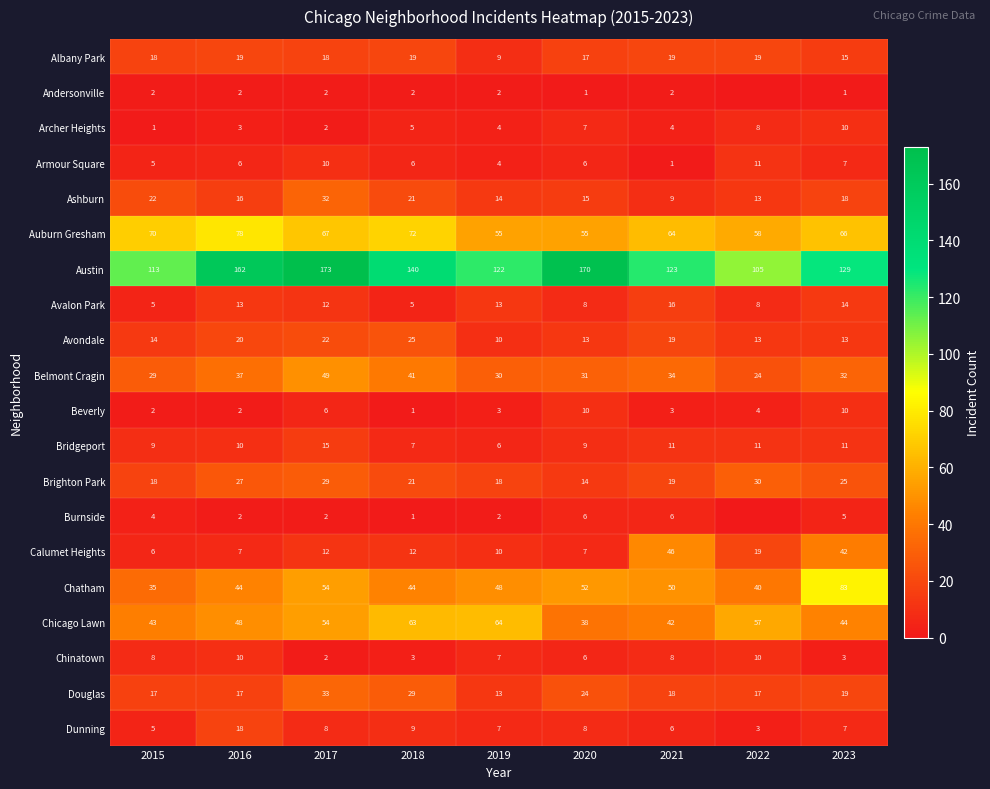

How many values in the Armour Square series are below 6?

3